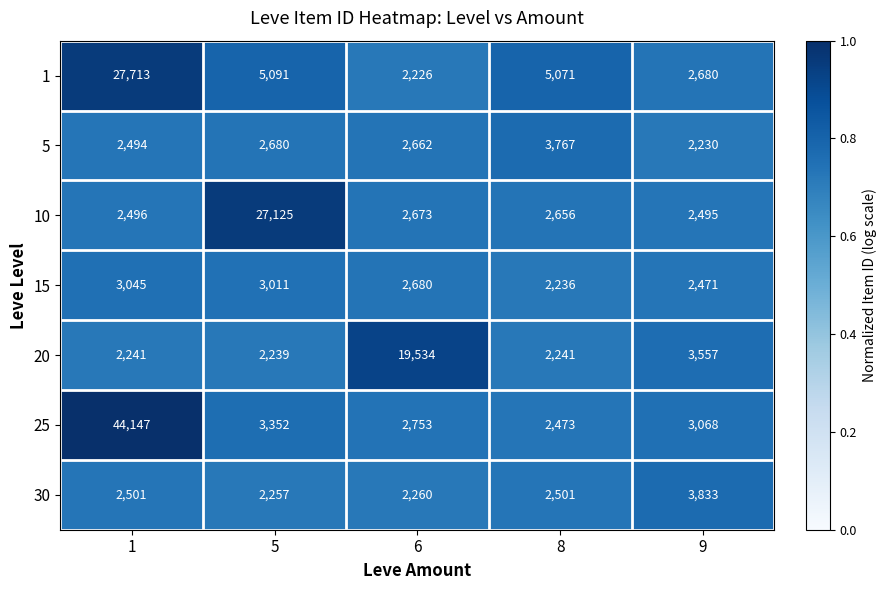

What is the average value of the 10 series?

7489